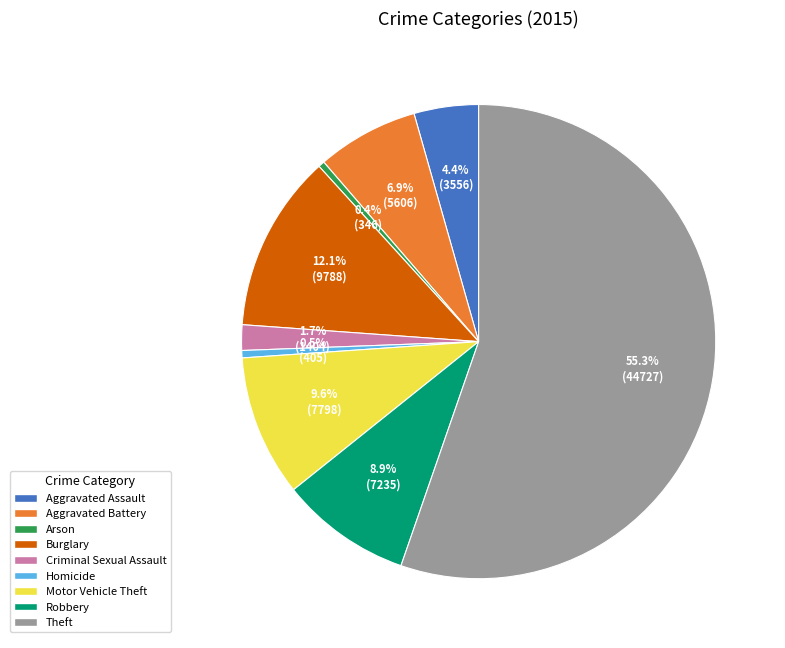

How many slices are in this pie chart?

9